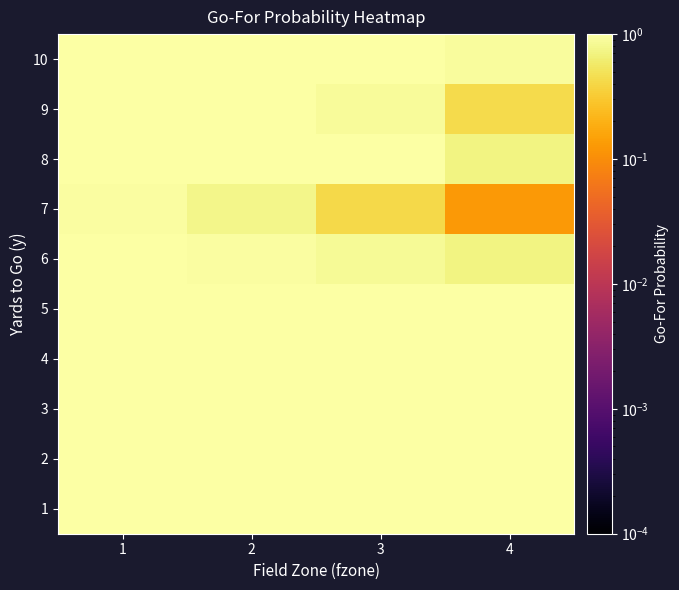

Reading left to right, what are all the values shown in this chart?

1: 1=1.0	2=1.0	3=1.0	4=1.0
2: 1=1.0	2=1.0	3=1.0	4=1.0
3: 1=1.0	2=1.0	3=1.0	4=1.0
4: 1=1.0	2=1.0	3=1.0	4=1.0
5: 1=1.0	2=1.0	3=1.0	4=1.0
6: 1=1.0	2=0.9	3=0.9	4=0.7
7: 1=0.9	2=0.8	3=0.4	4=0.1
8: 1=1.0	2=1.0	3=1.0	4=0.7
9: 1=1.0	2=1.0	3=0.9	4=0.4
10: 1=1.0	2=1.0	3=1.0	4=0.9